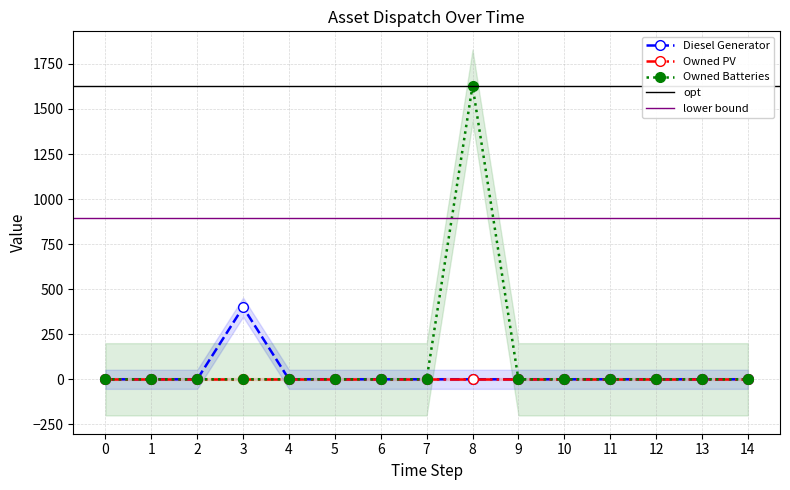

True or false: Owned Batteries and Diesel Generator intersect in this chart.

False